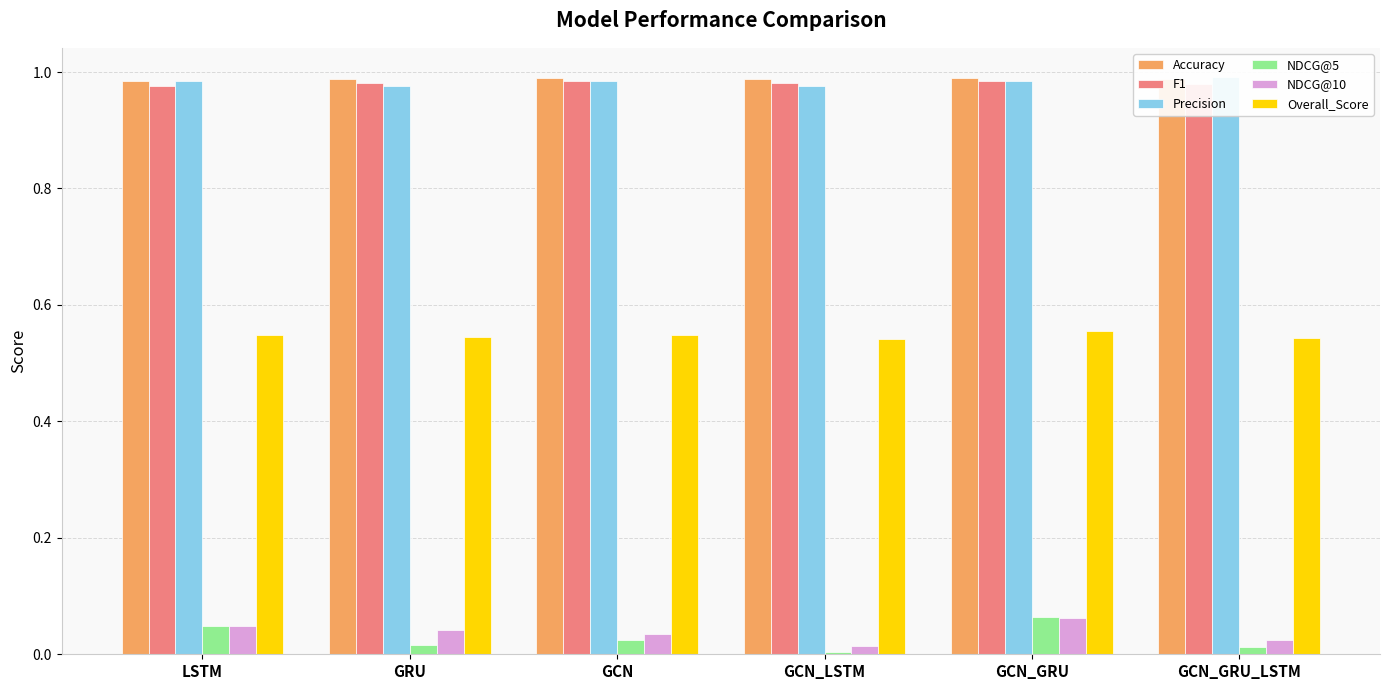

Reading right to left, what are all the values shown in this chart?

Accuracy: 1.0	1.0	1.0	1.0	1.0	1.0
F1: 1.0	1.0	1.0	1.0	1.0	1.0
Precision: 1.0	1.0	1.0	1.0	1.0	1.0
NDCG@5: 0.0	0.1	0.0	0.0	0.0	0.0
NDCG@10: 0.0	0.1	0.0	0.0	0.0	0.0
Overall_Score: 0.5	0.6	0.5	0.5	0.5	0.5